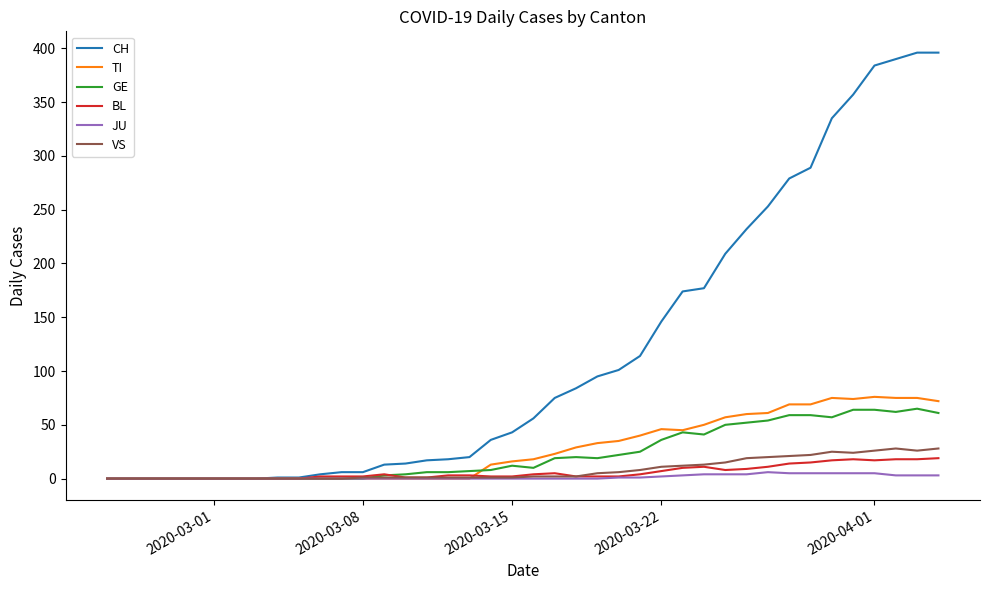

What is the difference between the second highest and second lowest values in the BL series?

18